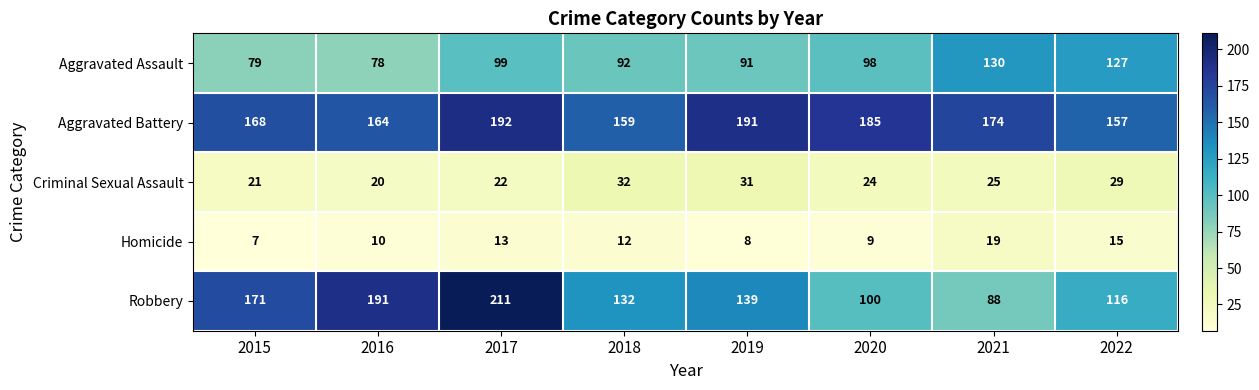

The Robbery series shows 139 at 2019. True or false?

True